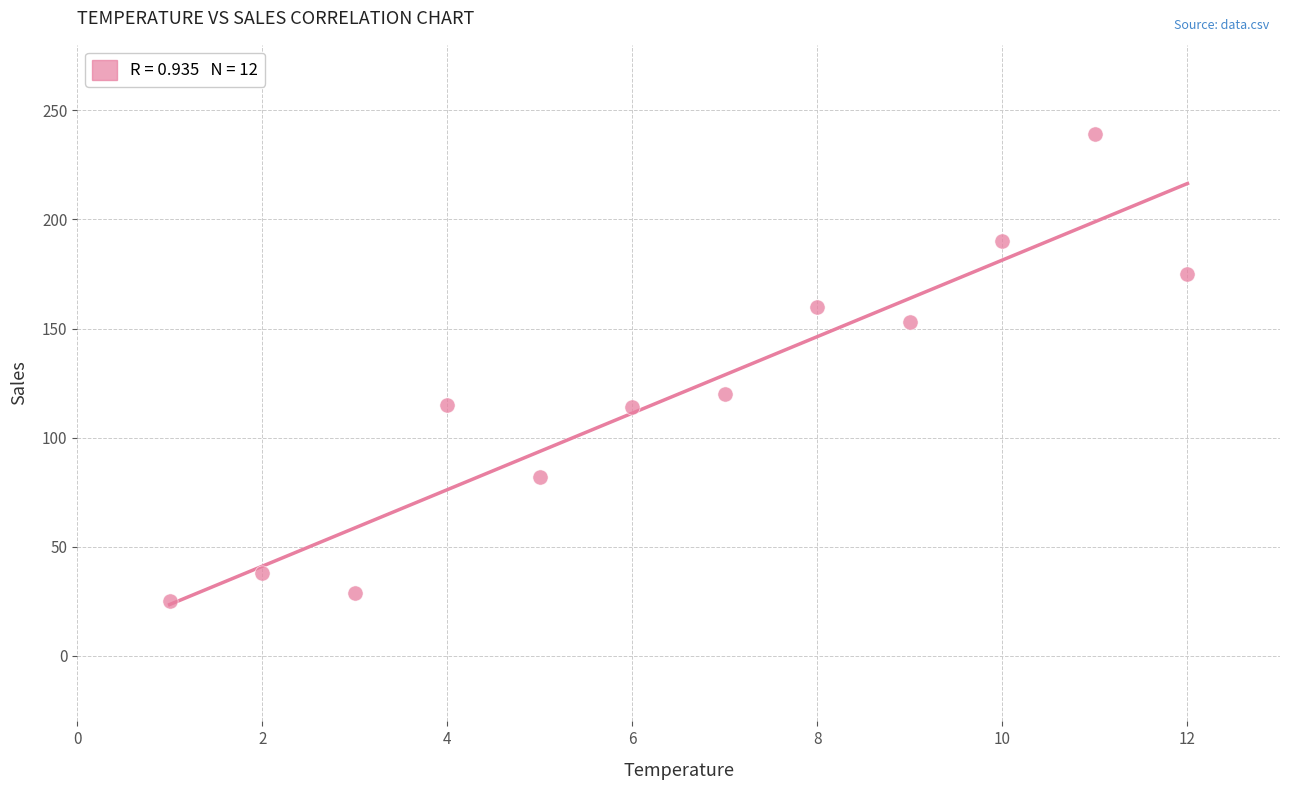

What Y value in the scatter plot is closest to 132?

120